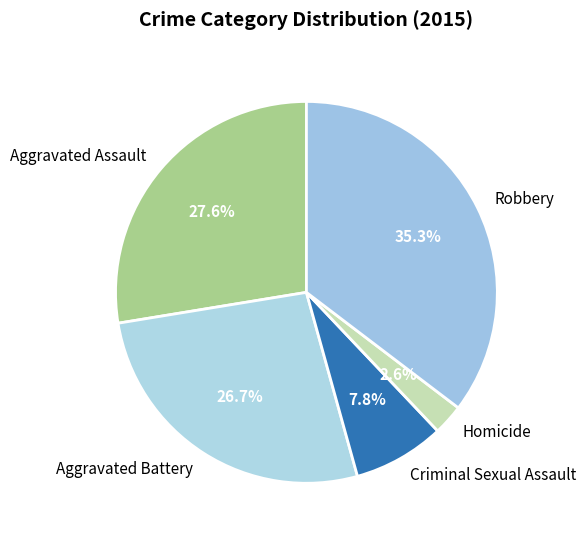

What percentage is NOT represented by Homicide?

97.4%